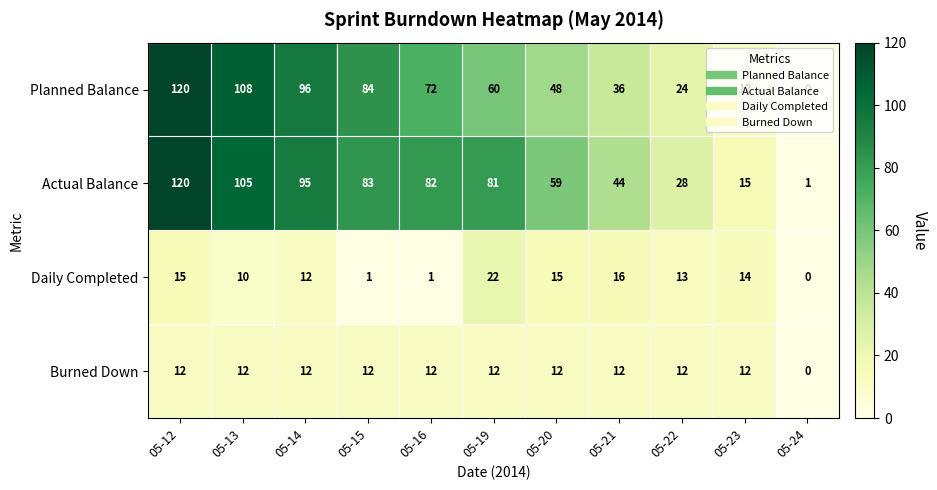

What value does the Burned Down series have at 05-23?

12